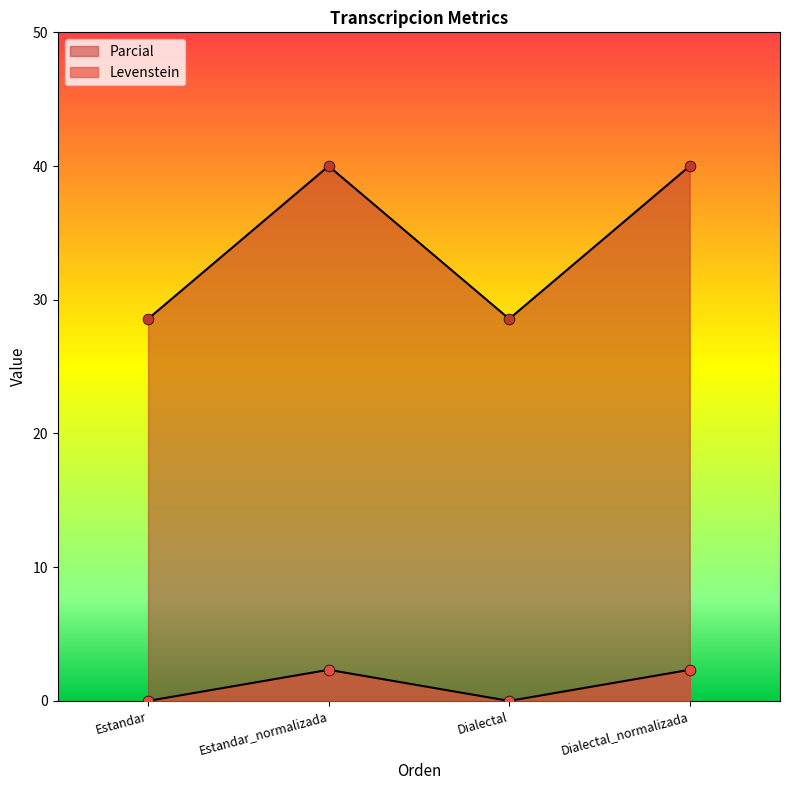

What is the total value across all series at Dialectal_normalizada?

42.3